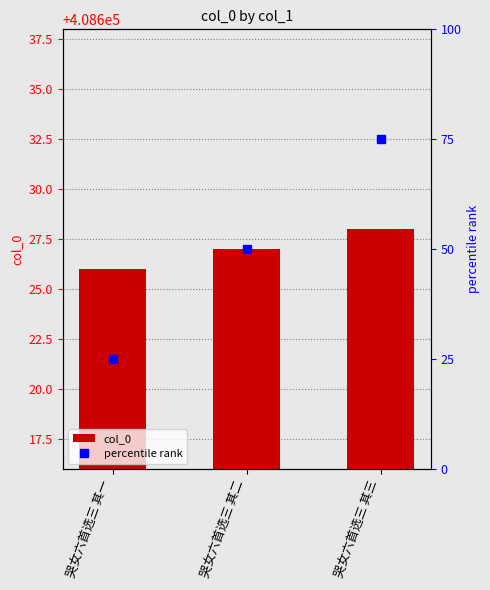

What is the sum of all values?

1225881